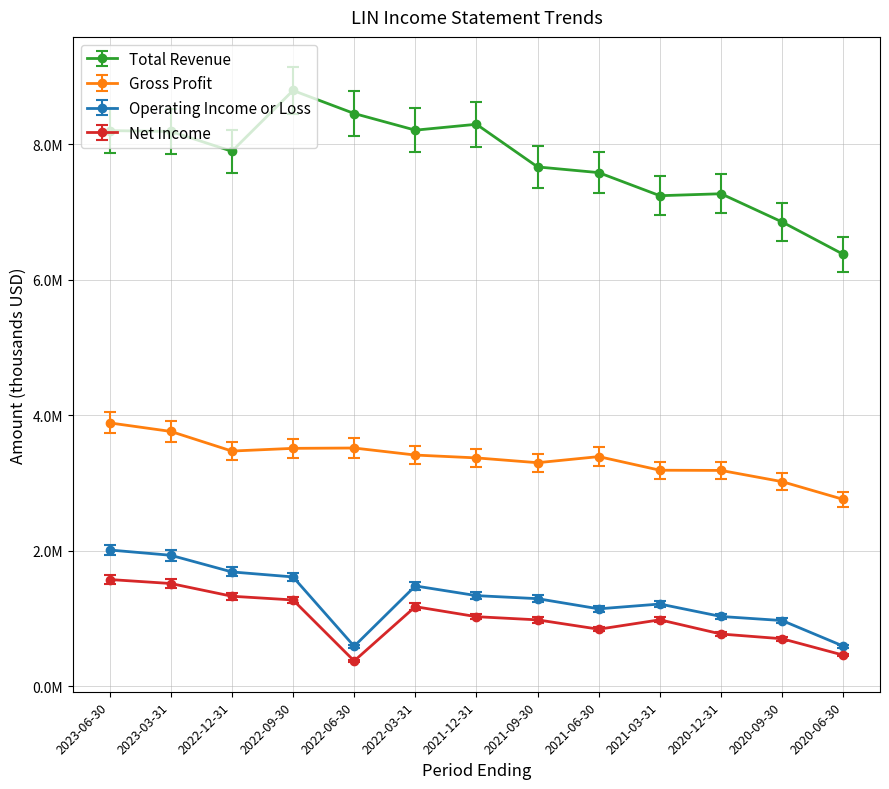

Where is the first local minimum for Gross Profit?

2022-12-31